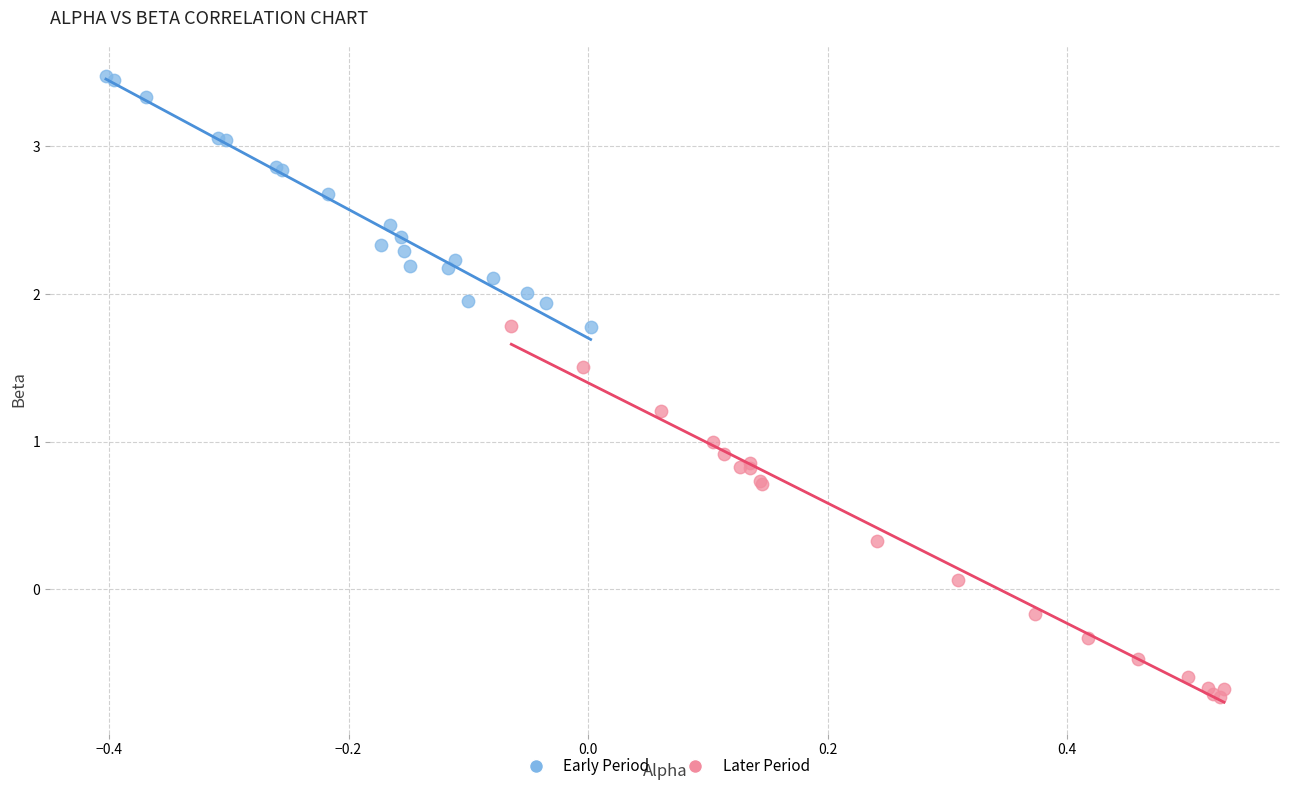

Which series contains the highest Y value?

Early Period